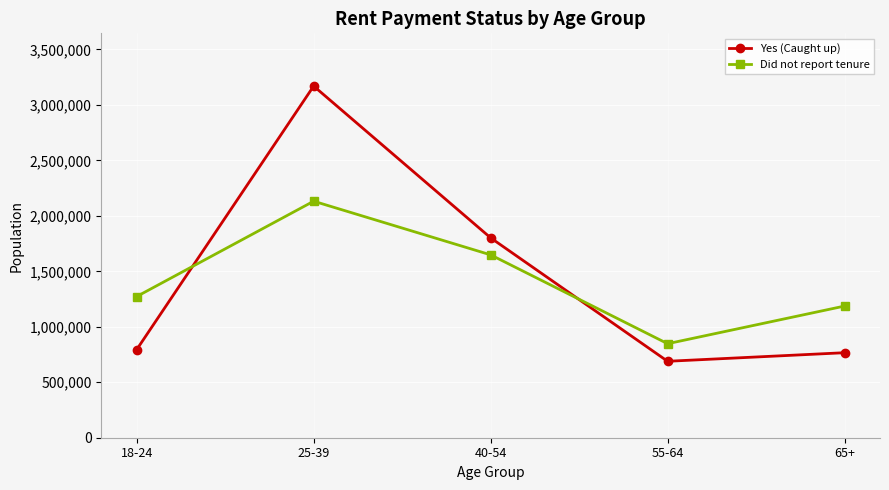

How many data points in Yes (Caught up) are less than 794294?

2